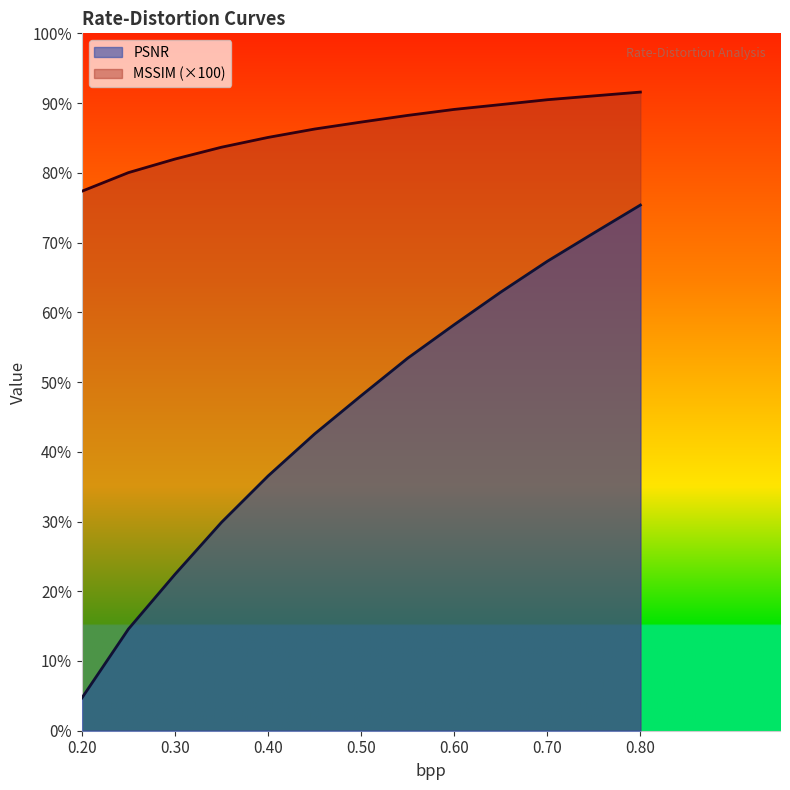

What is the smallest value displayed?

4.7